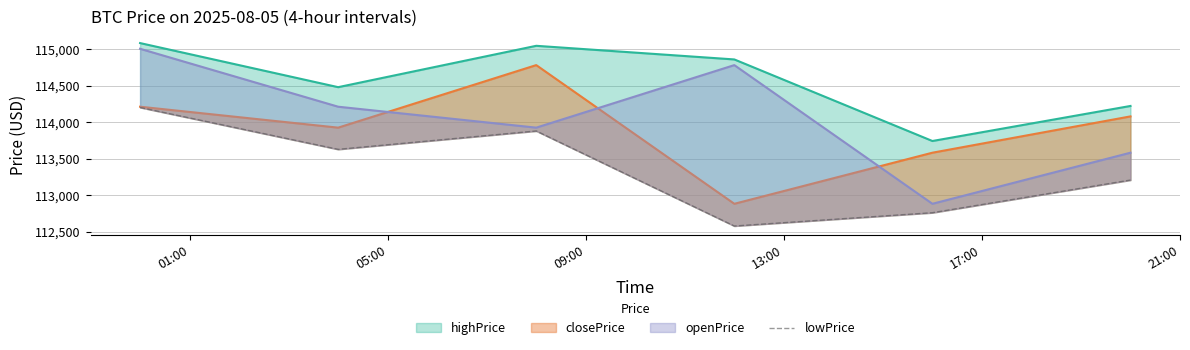

What is the ratio of the value at 01:00 to the value at 09:00?

1.0